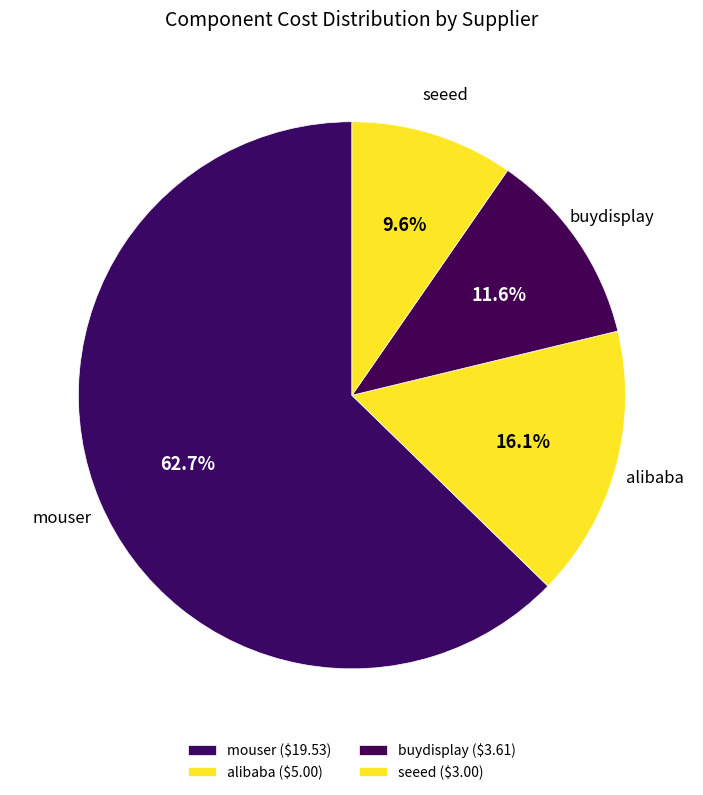

Which category accounts for the majority?

mouser